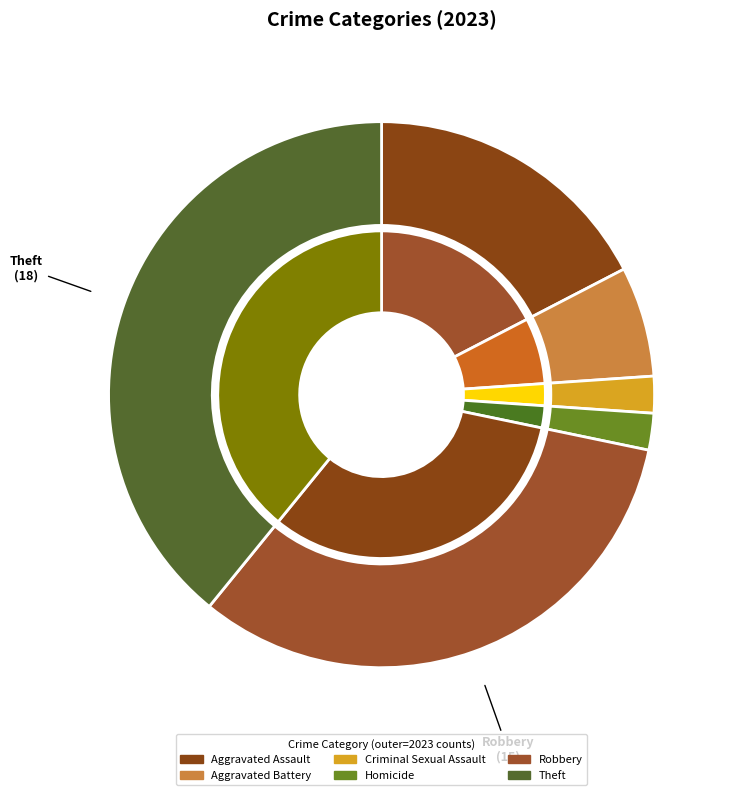

How many segments does this pie chart have?

6